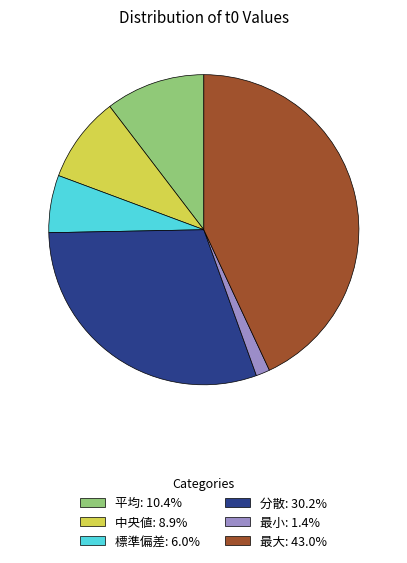

Is there a majority slice in this chart?

No